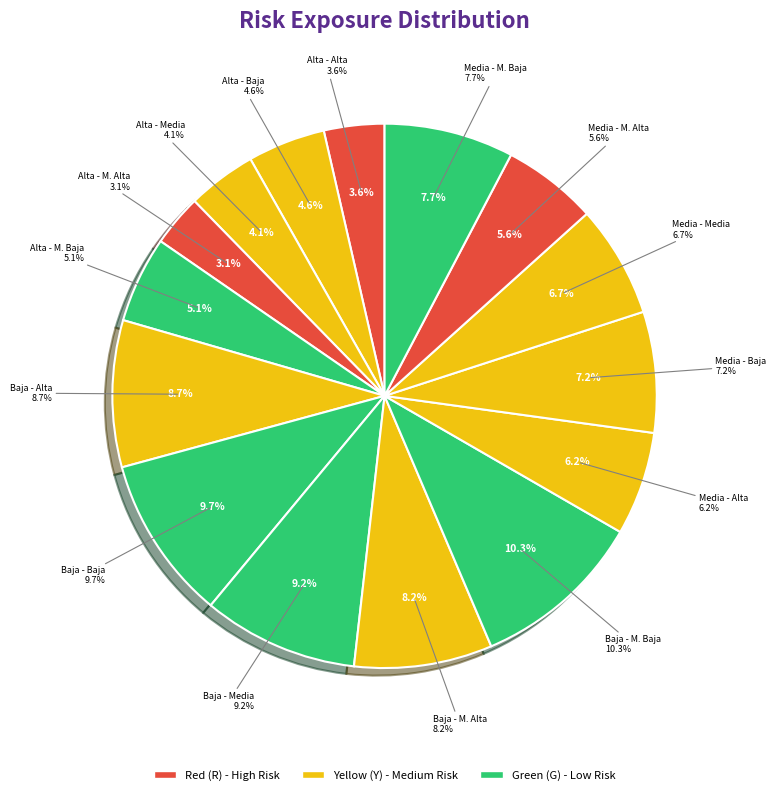

Combined, do Media - Alta and Alta - Alta account for over 50%?

No